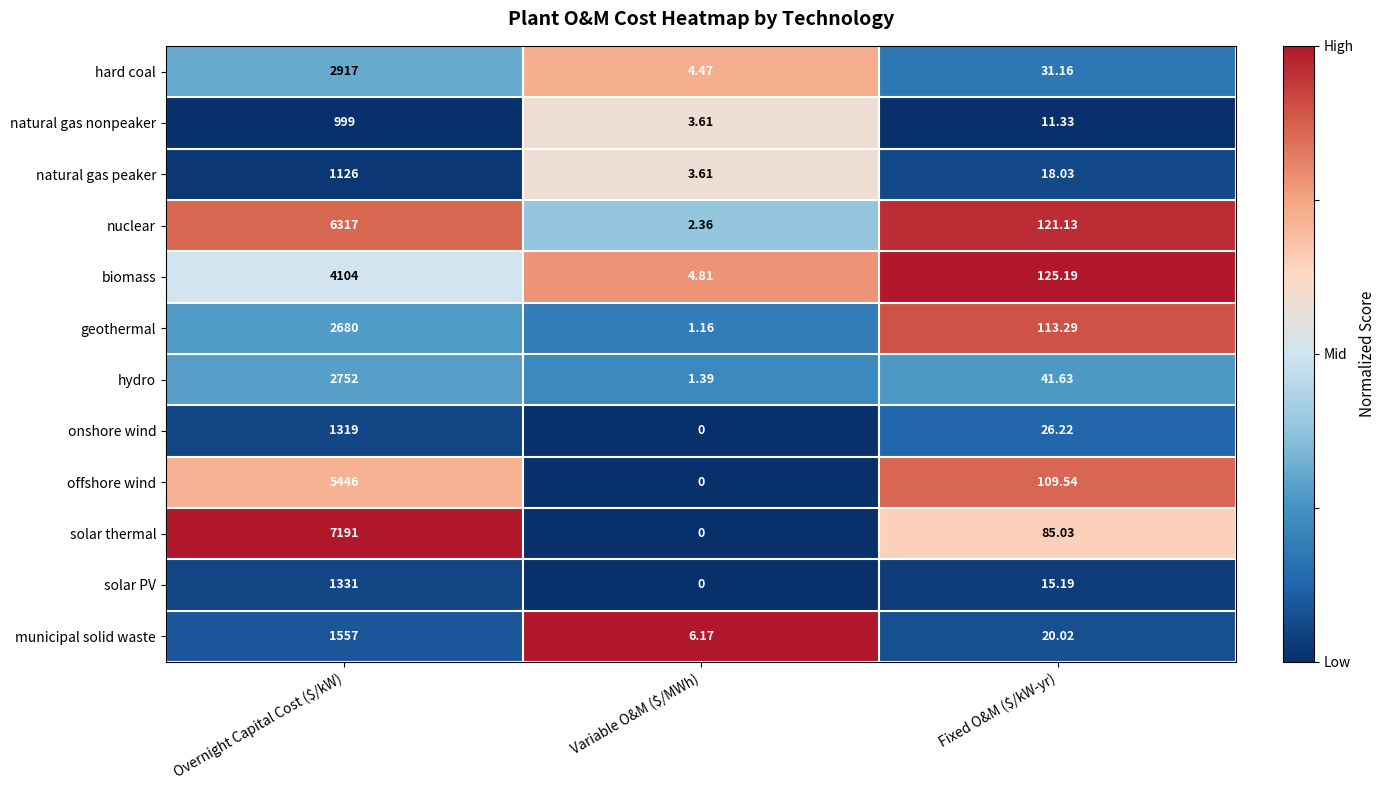

Between Overnight Capital Cost ($/kW) and Fixed O&M ($/kW-yr), which series saw the biggest shift?

solar thermal